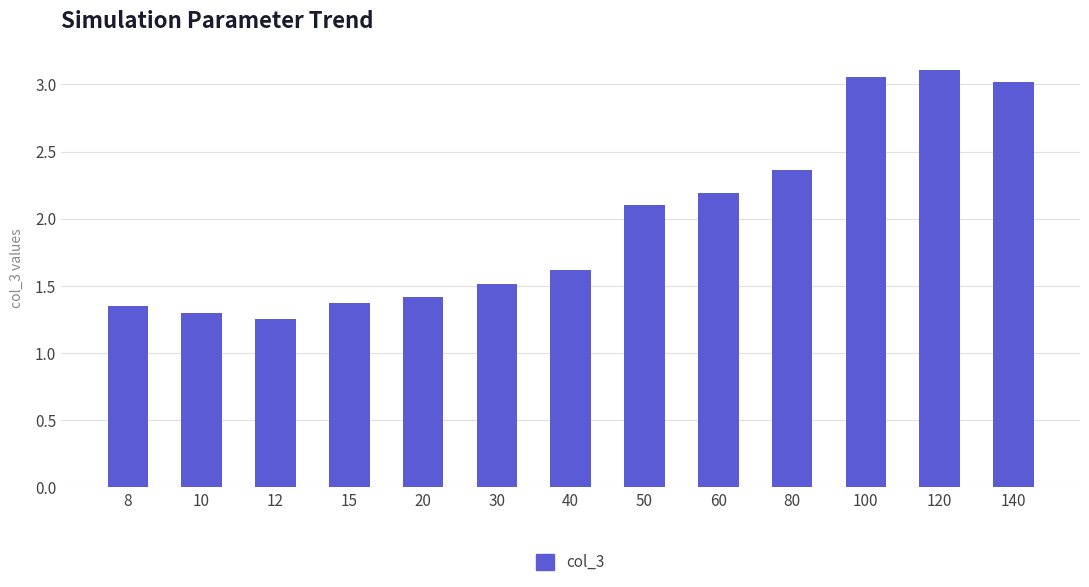

What is the value of the 9th bar from the left?

2.2